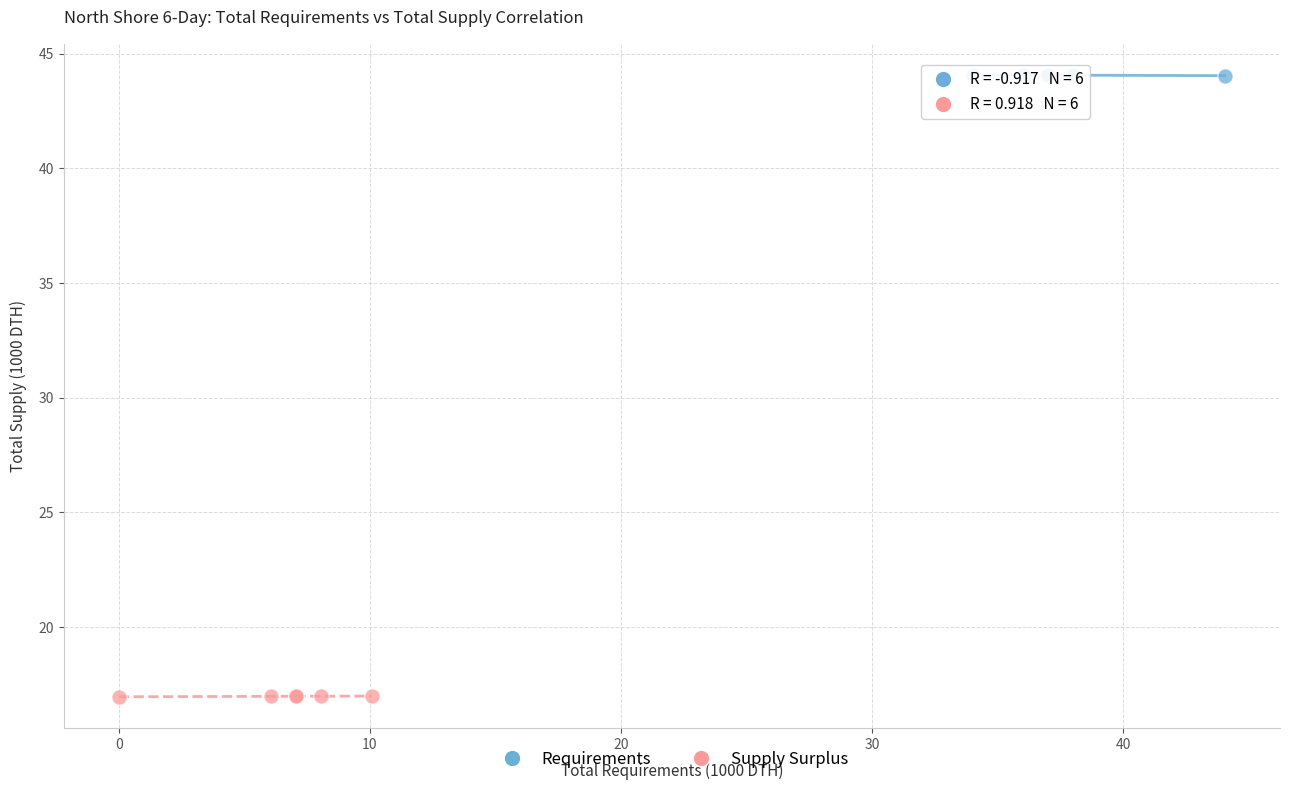

What are all the series names shown in the legend?

Requirements, Supply Surplus